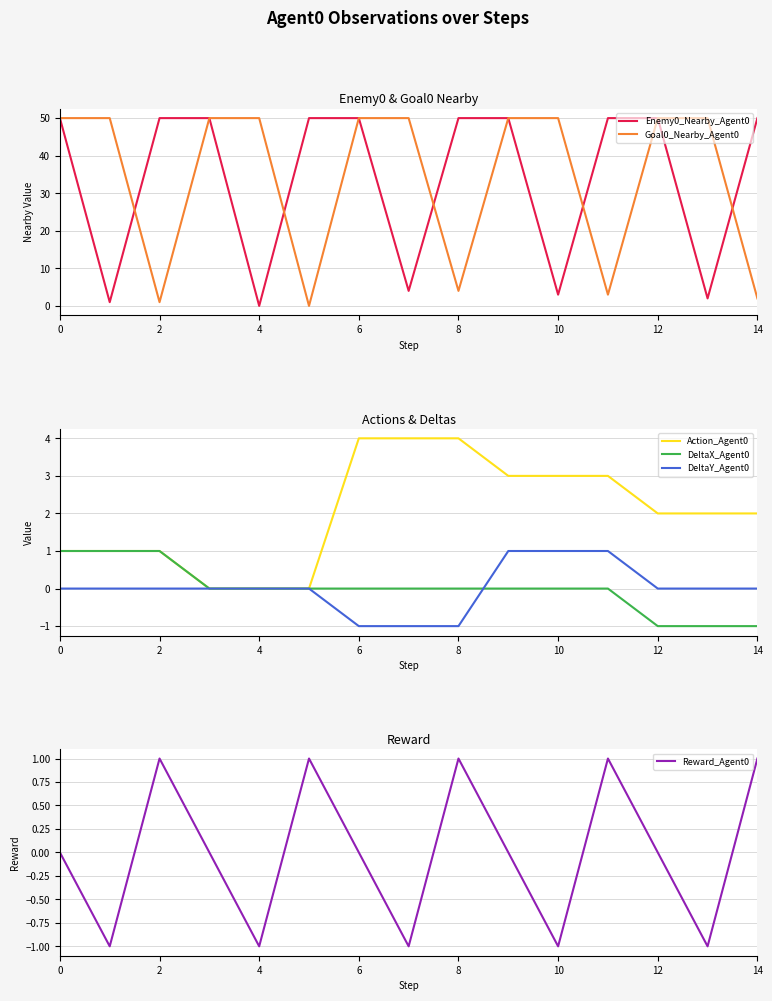

What value does the Enemy0_Nearby_Agent0 series have at 14?

50